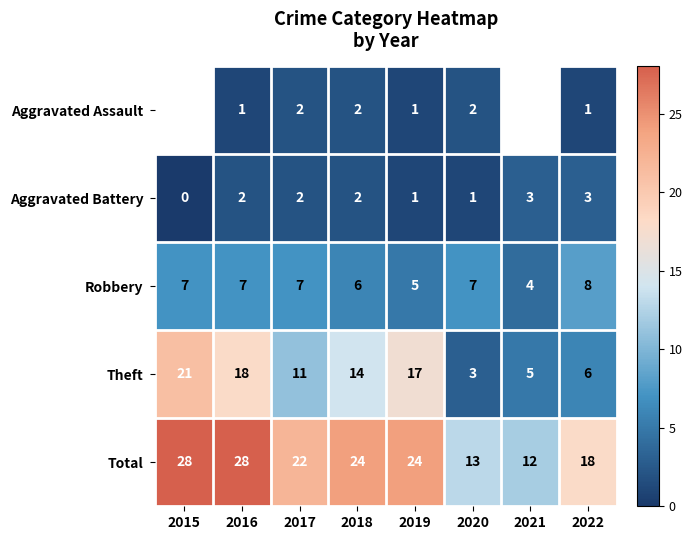

What is the sum of the Robbery values at 2021 and 2019?

9